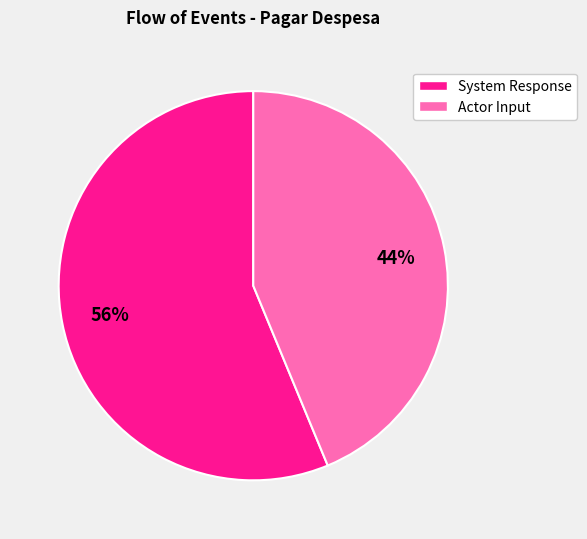

Which category has the smallest portion of the pie?

Actor Input